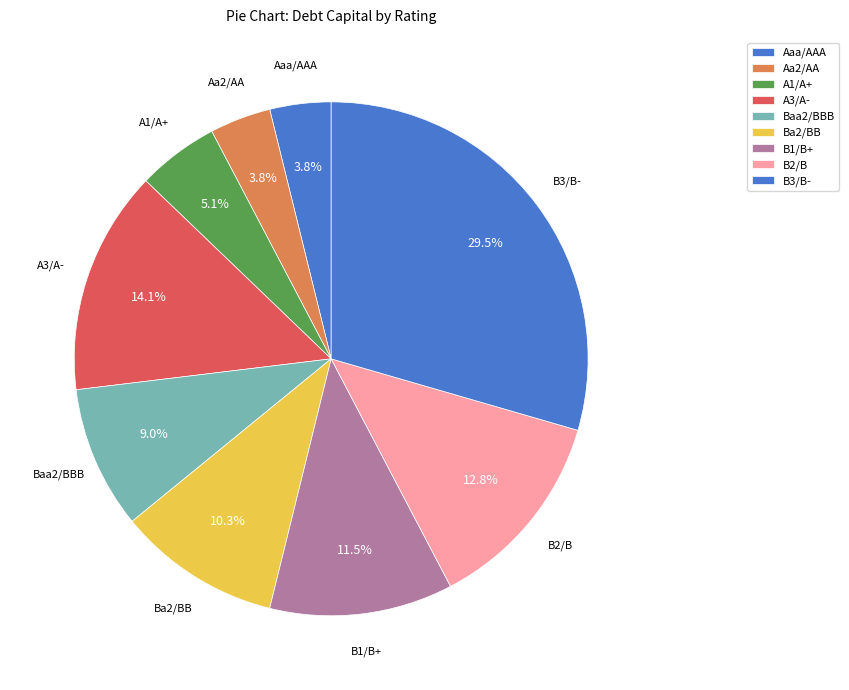

Which slice is the largest?

B3/B-